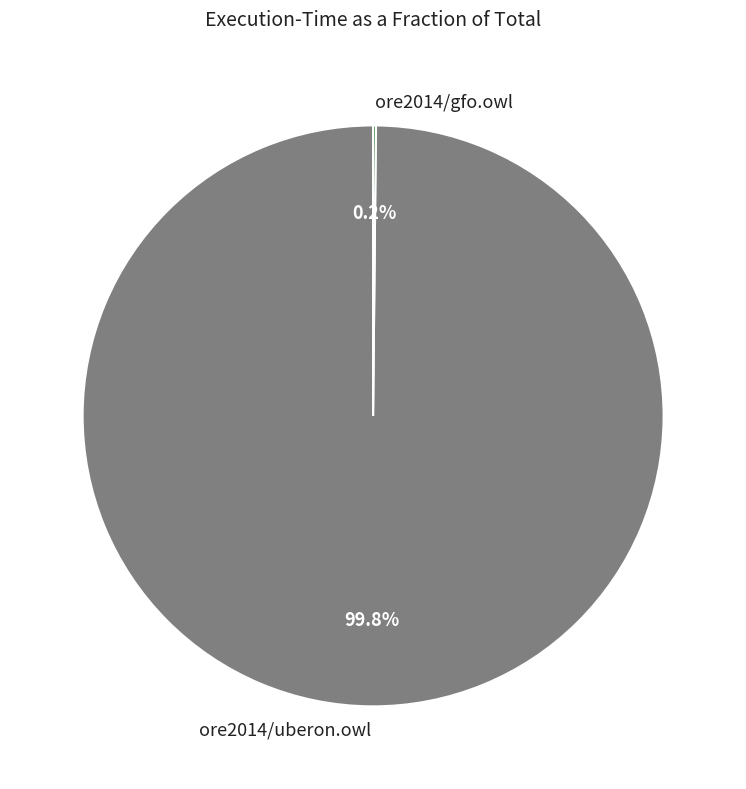

What is the largest slice in the pie chart?

ore2014/uberon.owl